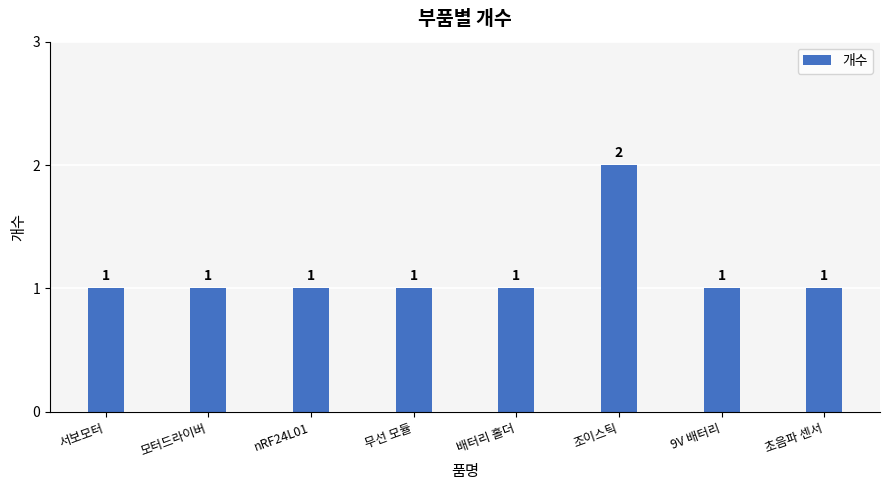

What is the label of the 7th bar from the right?

모터드라이버